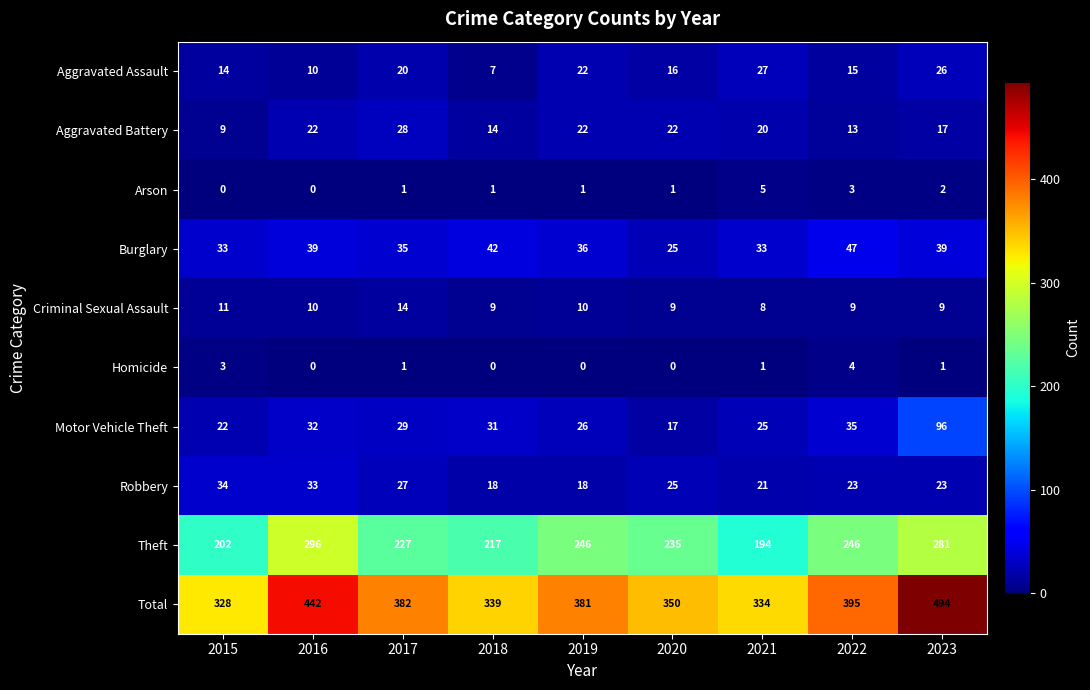

List the series in order of their peak value, lowest first.

Homicide, Arson, Criminal Sexual Assault, Aggravated Assault, Aggravated Battery, Robbery, Burglary, Motor Vehicle Theft, Theft, Total